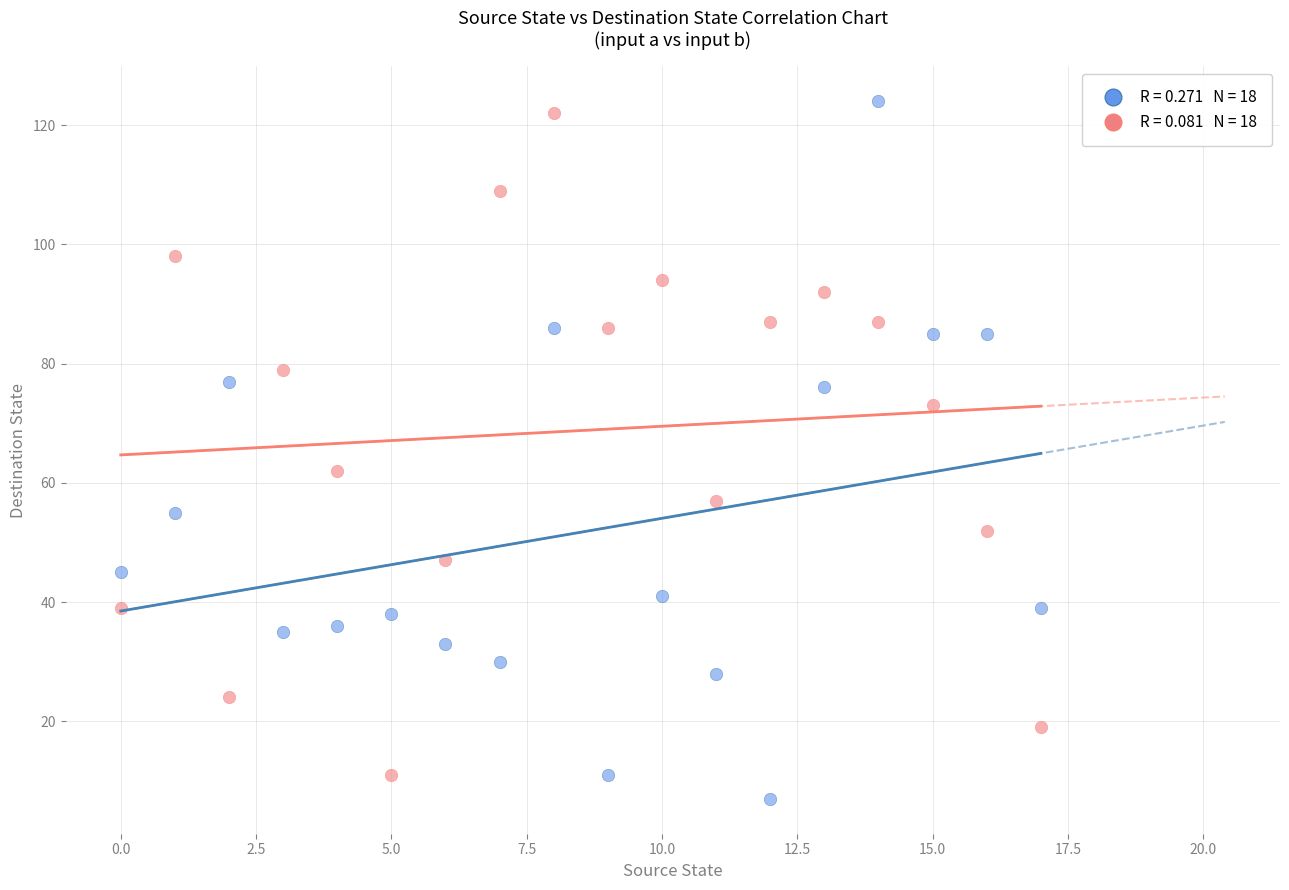

Across all series, what Y value is closest to 65?

62